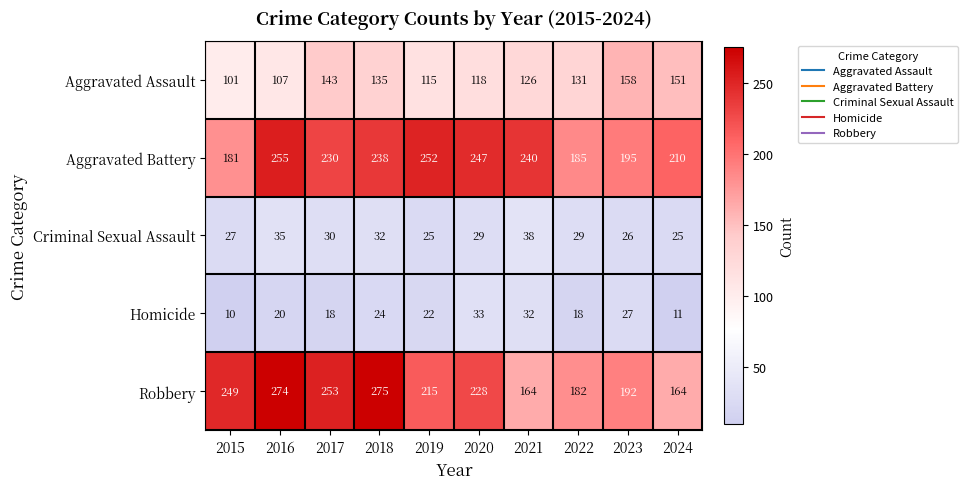

Which label corresponds to the largest value in the chart?

2018